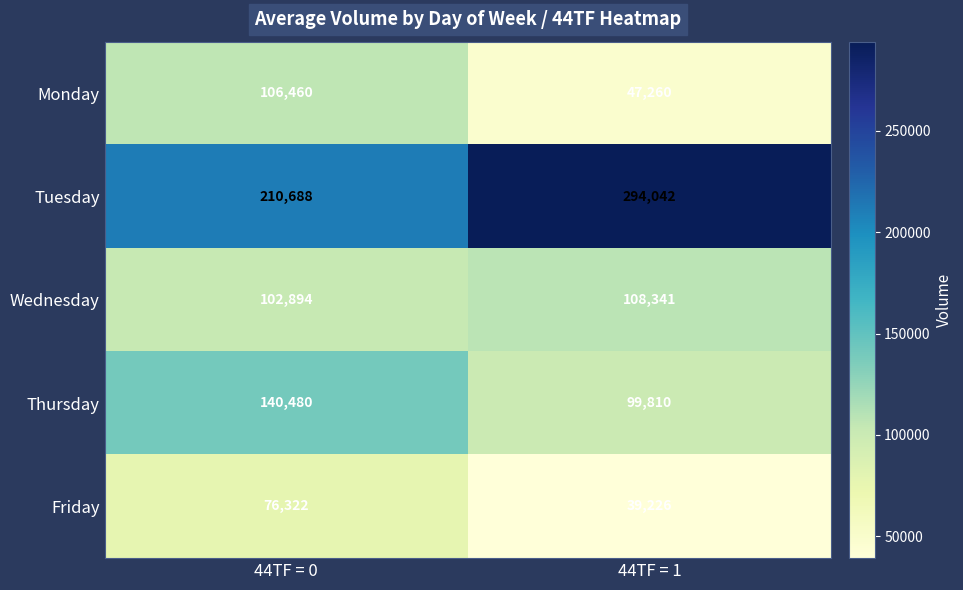

What is the difference between the maximum and minimum values in the Thursday series?

40670